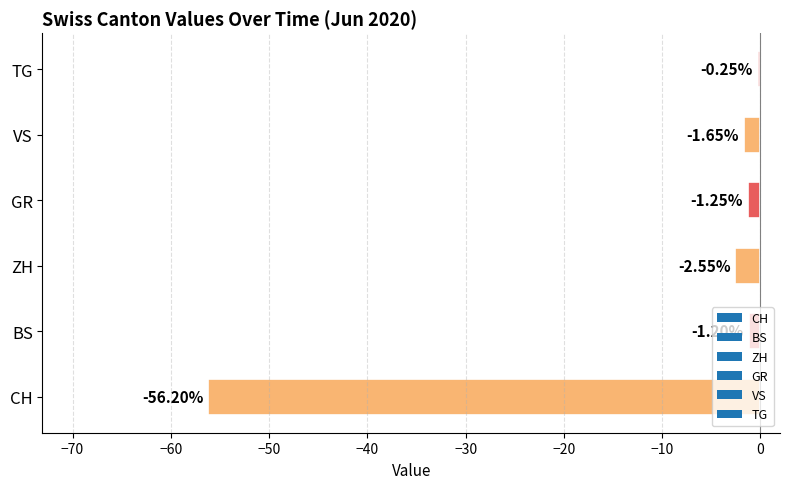

Between CH and VS, which is larger?

VS